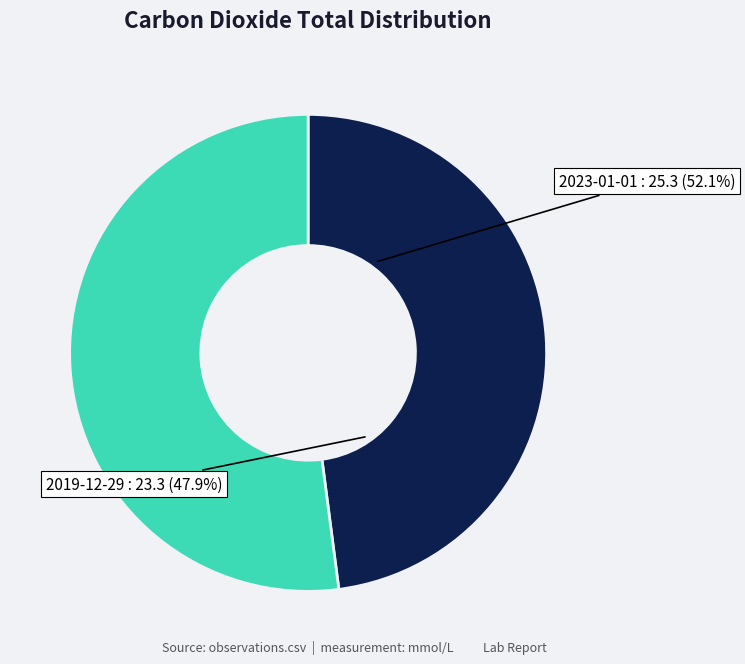

What is the total percentage of 2023-01-01T22:55:44Z and 2019-12-29T22:55:44Z?

100.0%